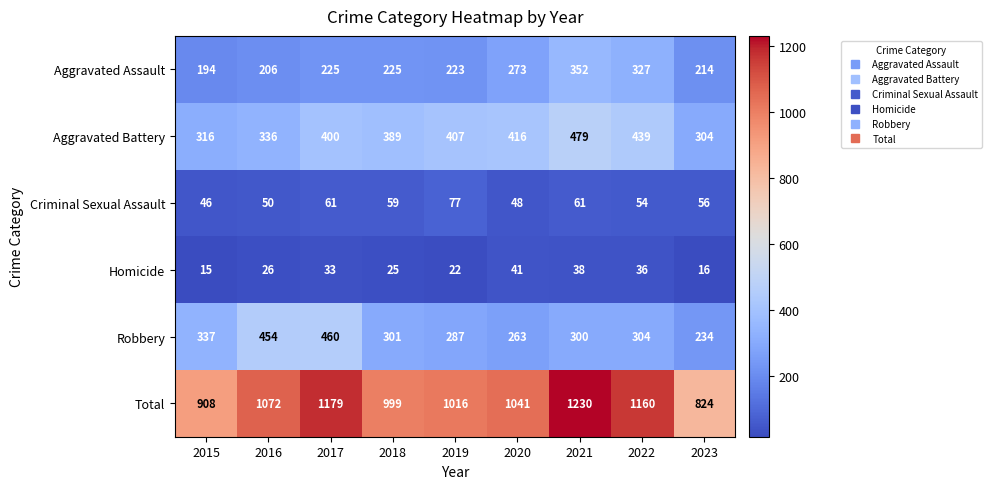

What is the average value of the Aggravated Battery series?

387